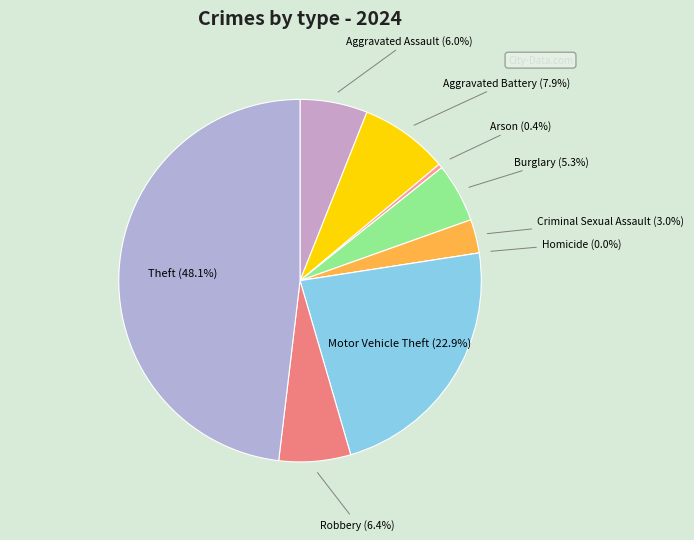

True or false: Aggravated Assault accounts for 18% of the total.

False